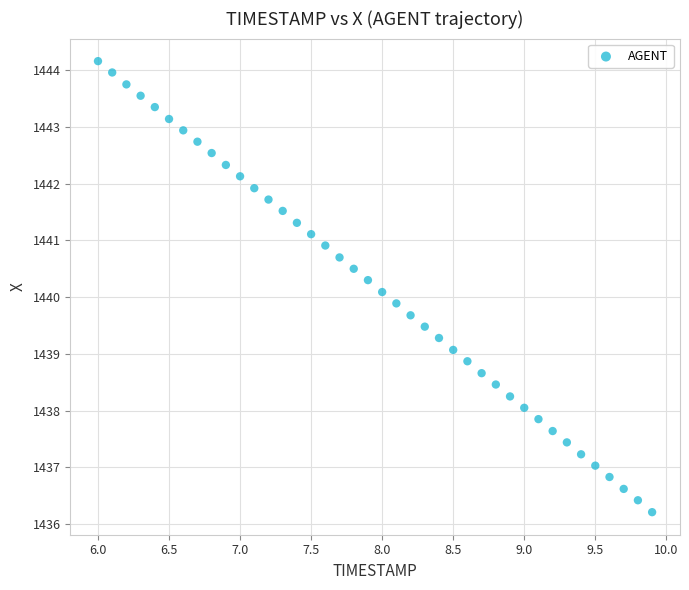

What is the range of X values (max minus min)?

3.9